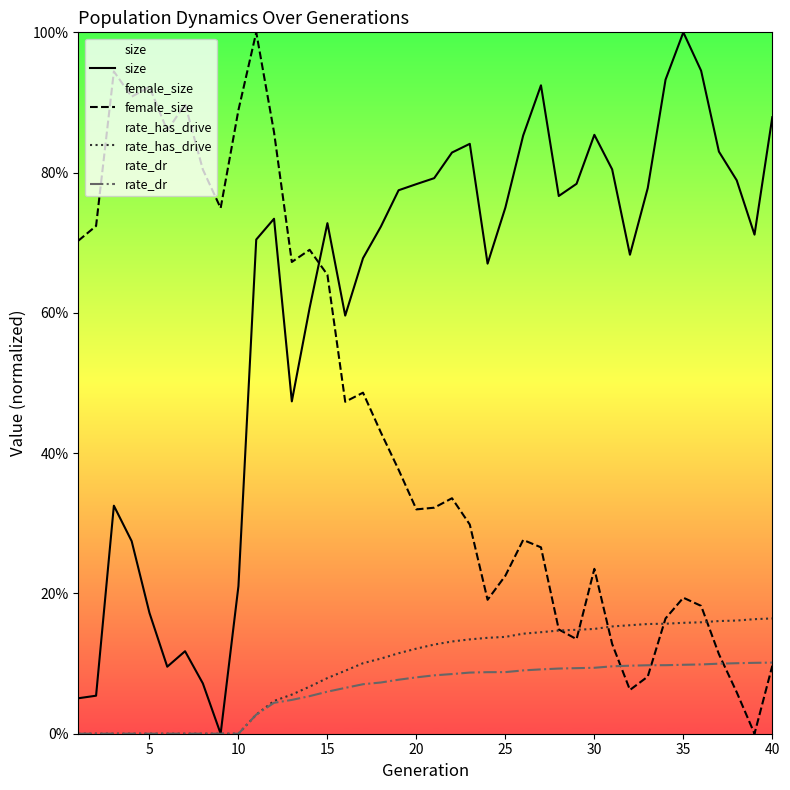

Is it true that rate_has_drive equals -8.7 at 5?

False